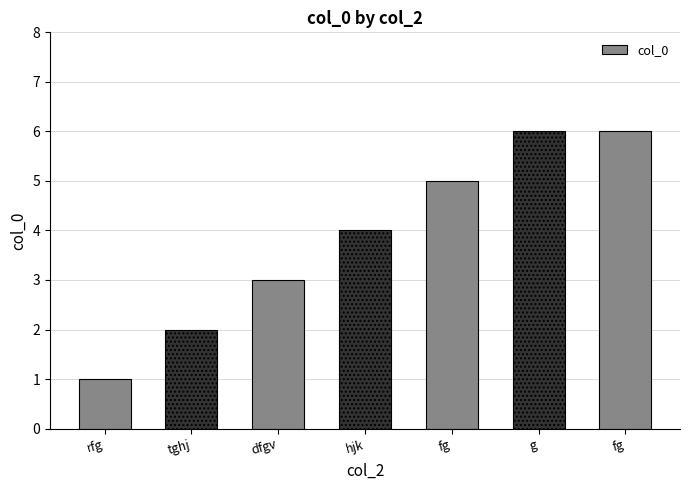

At which label is the value closest to 3?

dfgv